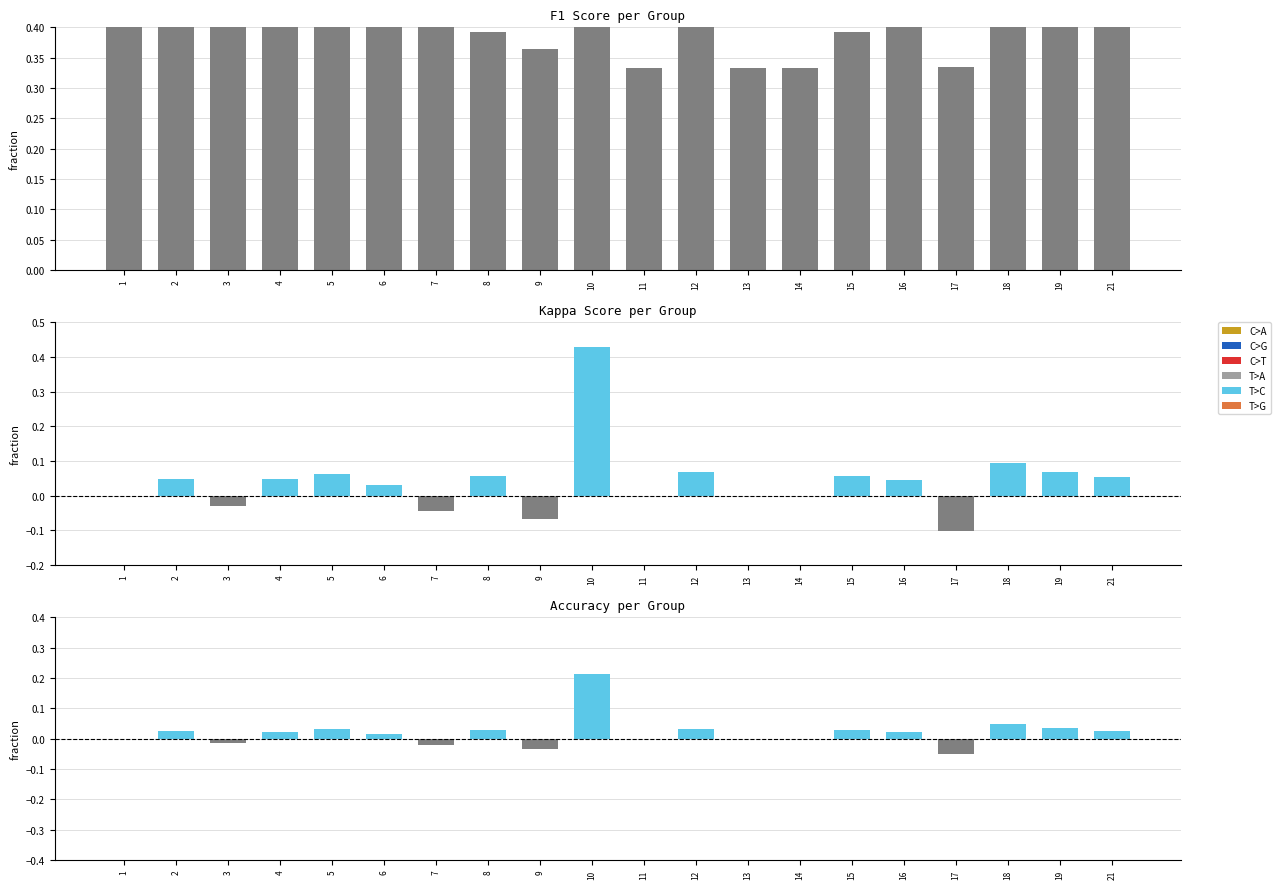

What is the total value across all series at 15?

0.5